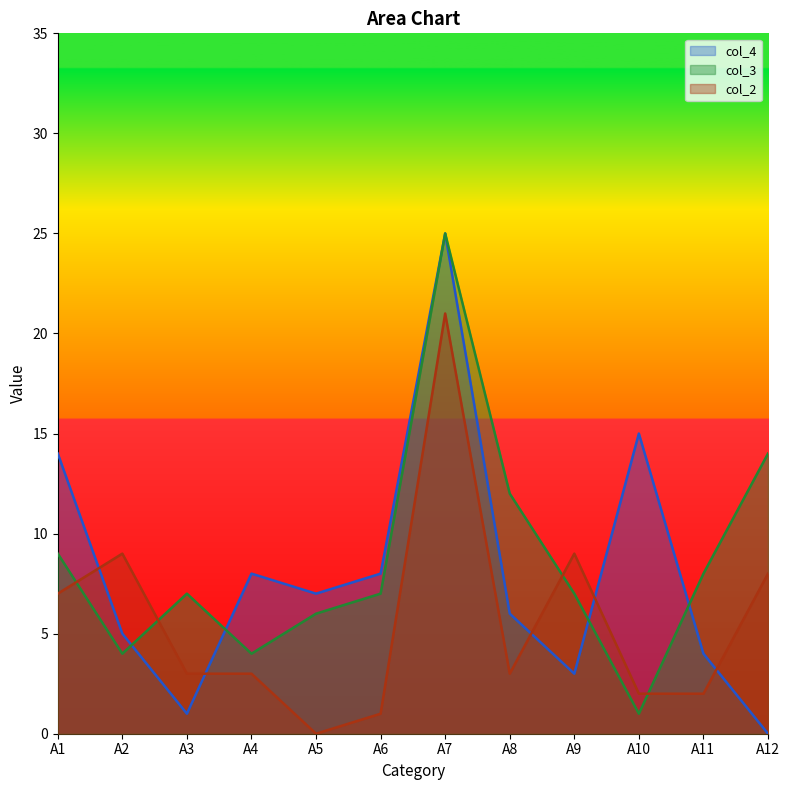

What are all the series names shown in the legend?

col_4, col_3, col_2